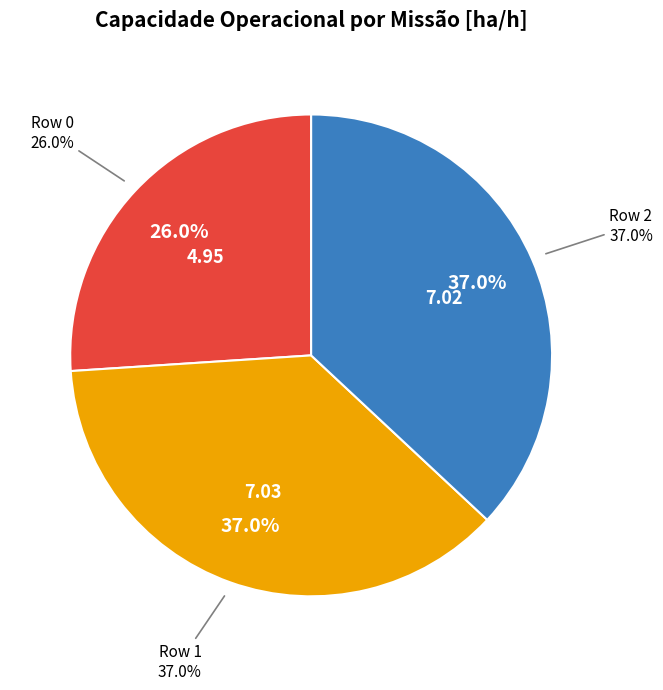

To the nearest percent, what is the combined percentage of Row 1 and Row 2?

74%